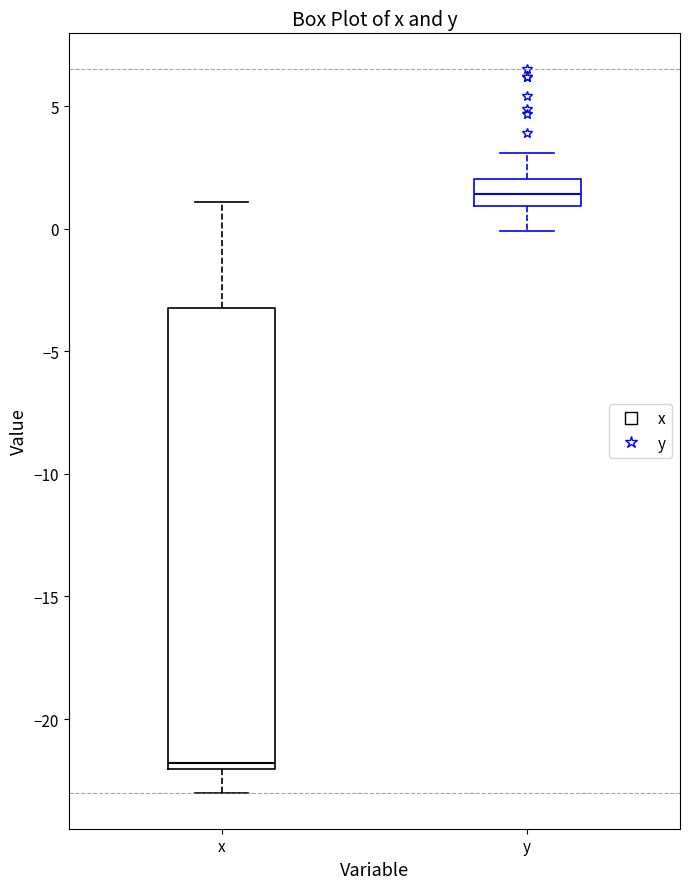

Which box has the highest median line?

y